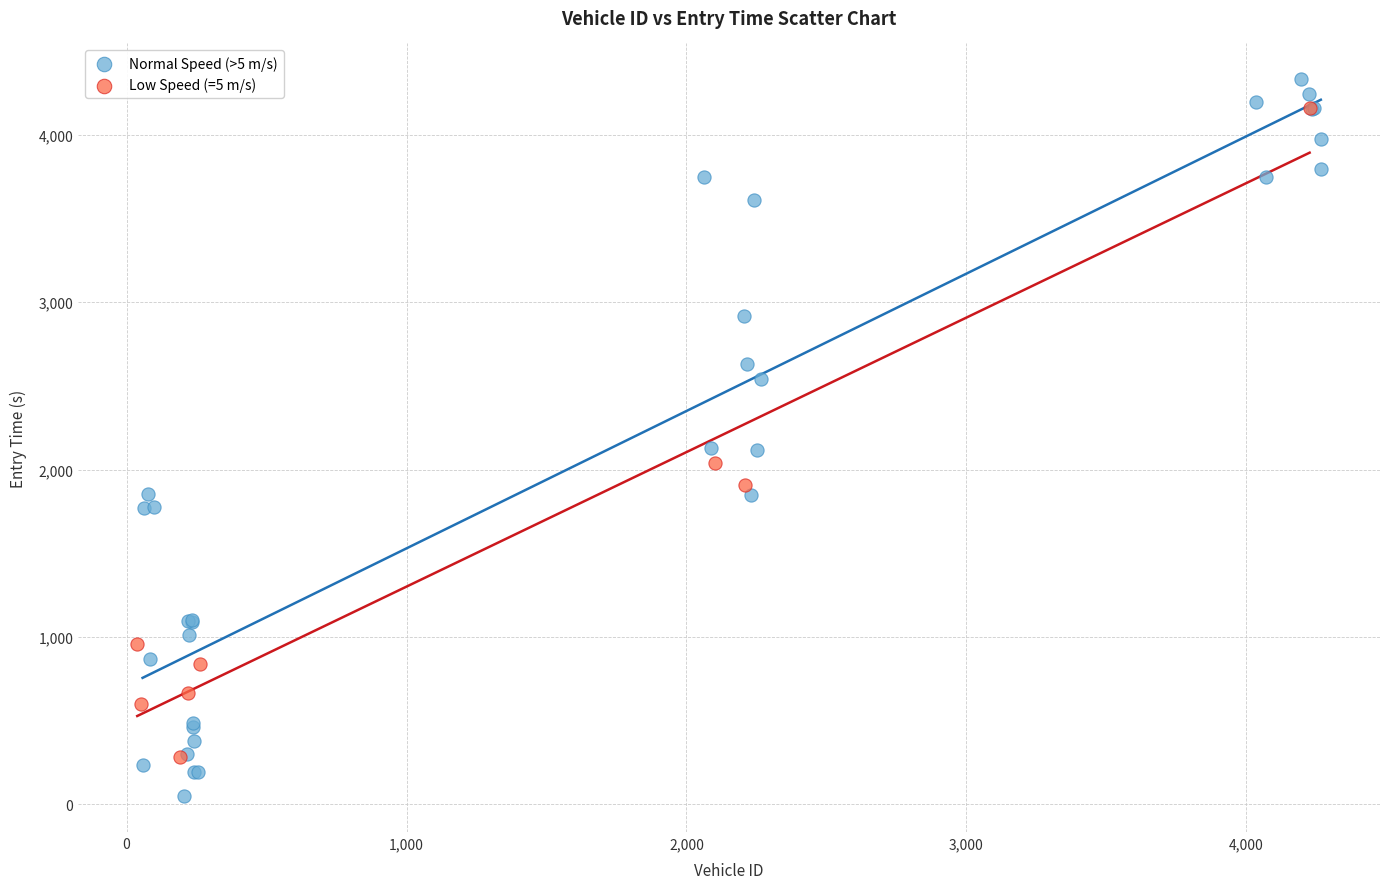

Which series has the largest Y range (max minus min)?

Normal Speed (>5 m/s)